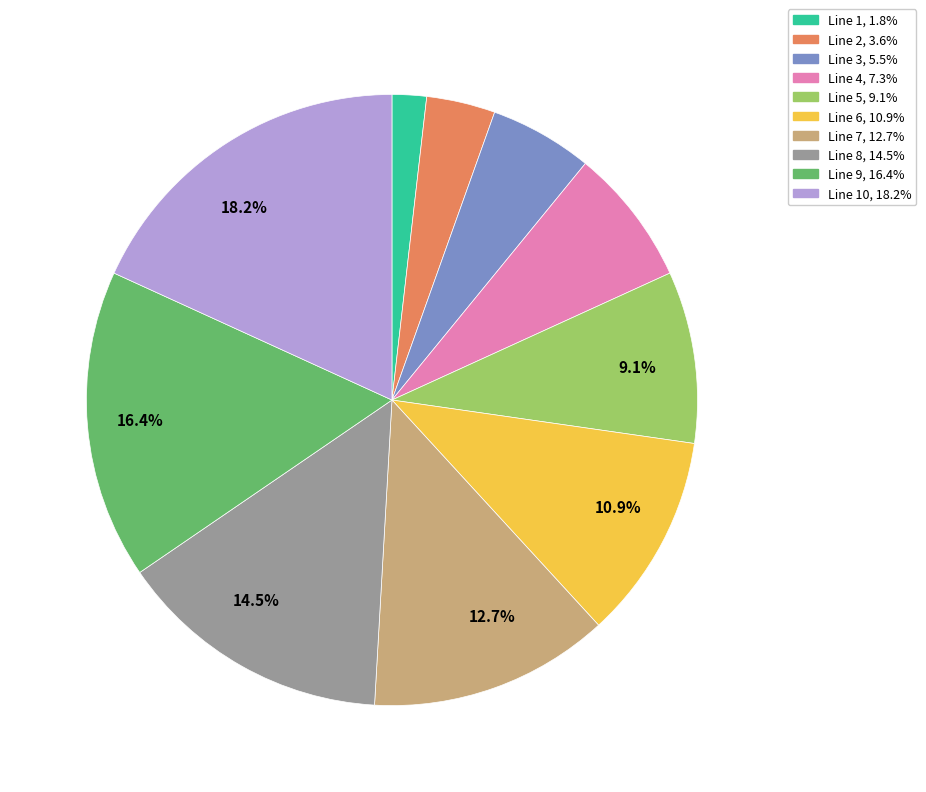

Is there a majority slice in this chart?

No